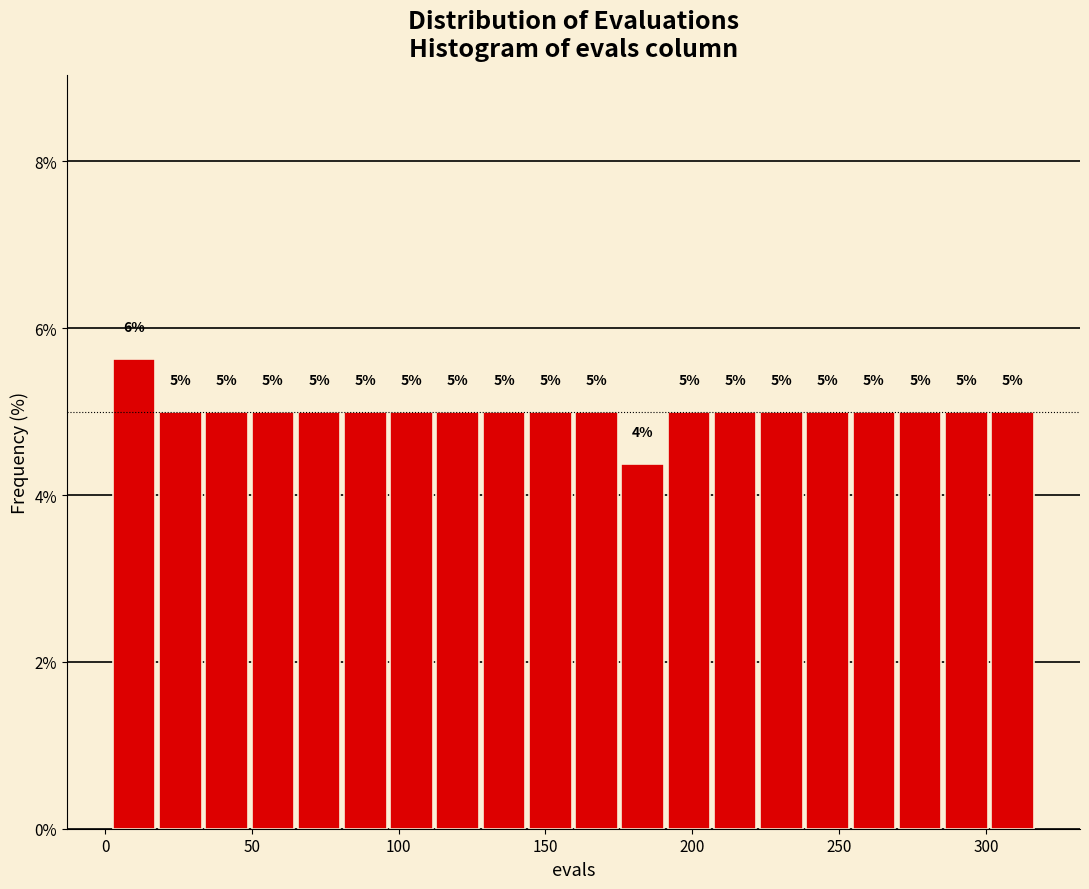

Around what value on the x-axis is the tallest bar? Give the approximate position of its centre, as read against the axis.

10